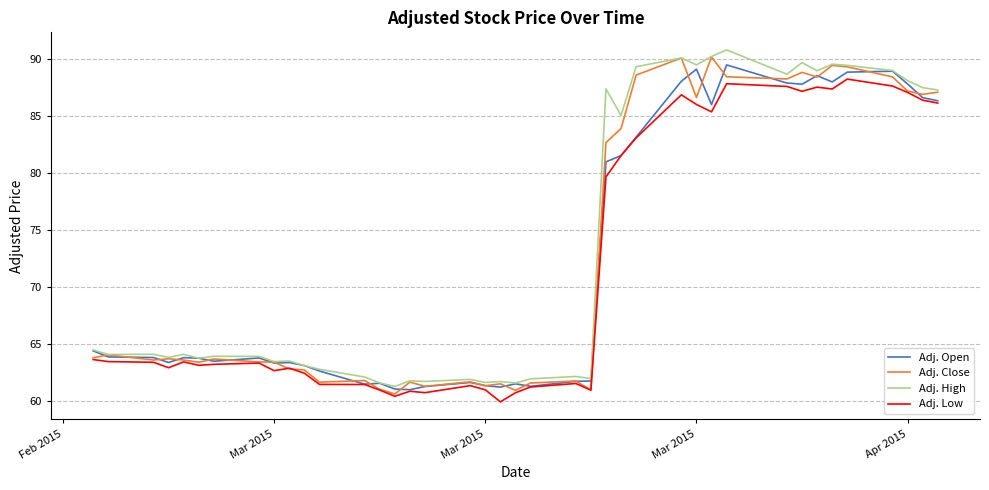

What is the difference between the maximum and minimum values in the Adj. Open series?

28.5